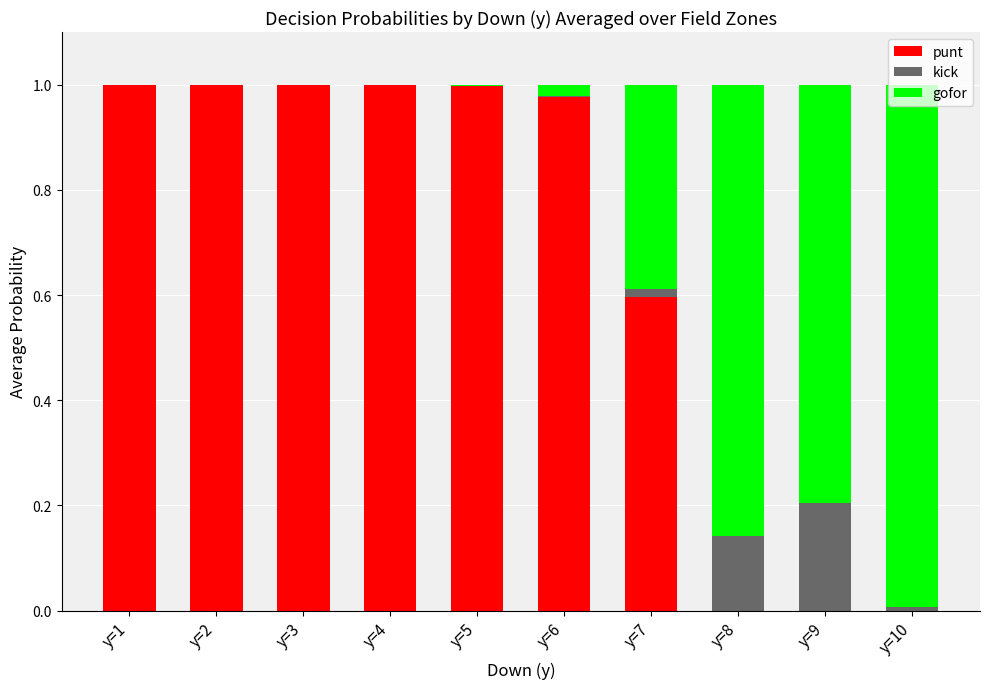

What is the sum of all punt values?

6.6